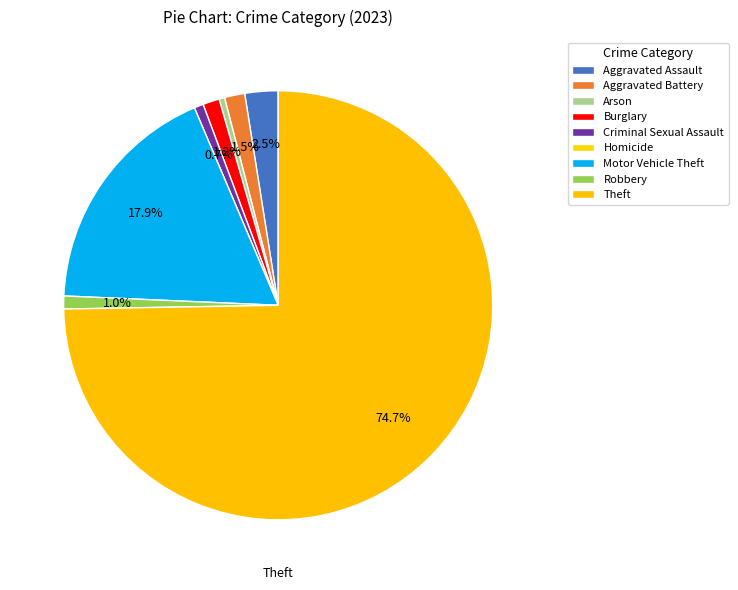

Which slice is the largest?

Theft